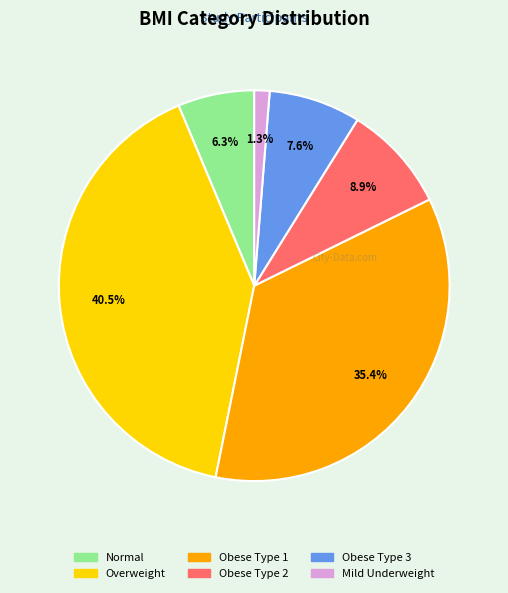

Is there a majority slice in this chart?

No